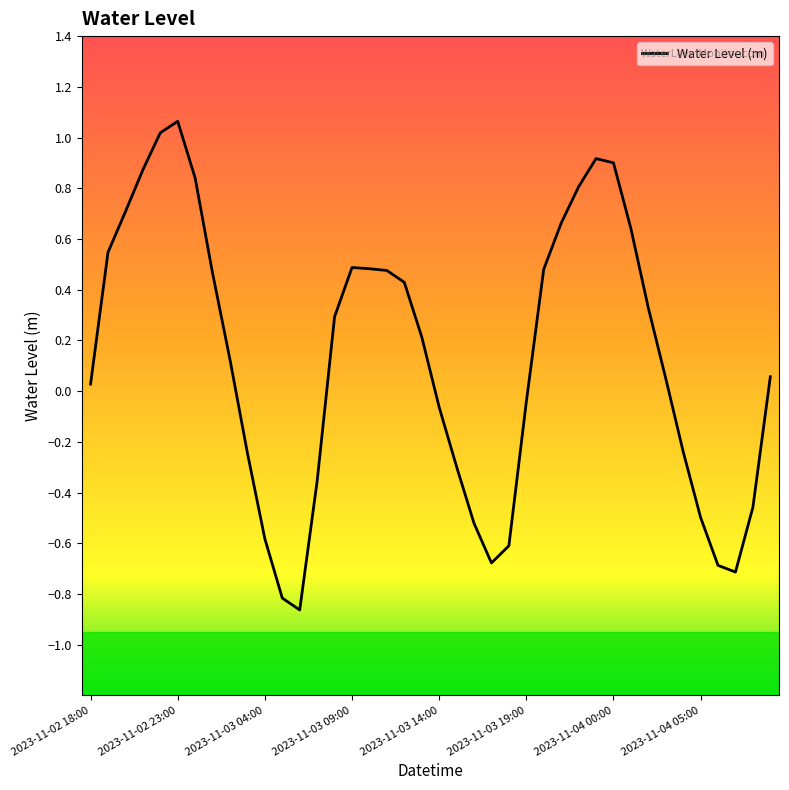

What is the greatest value displayed?

1.1